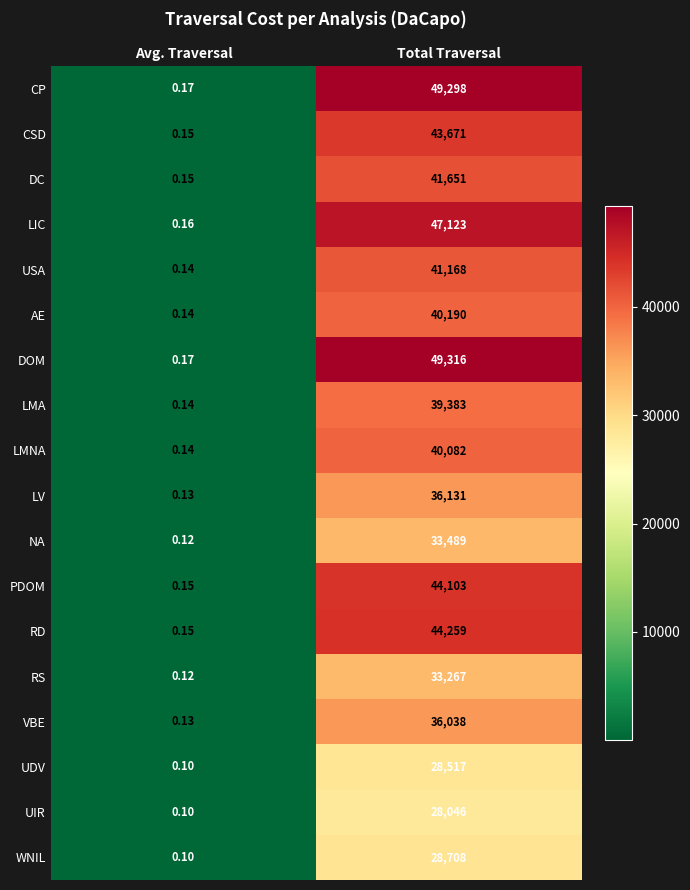

At which category is the sum across all series the highest?

Total Traversal